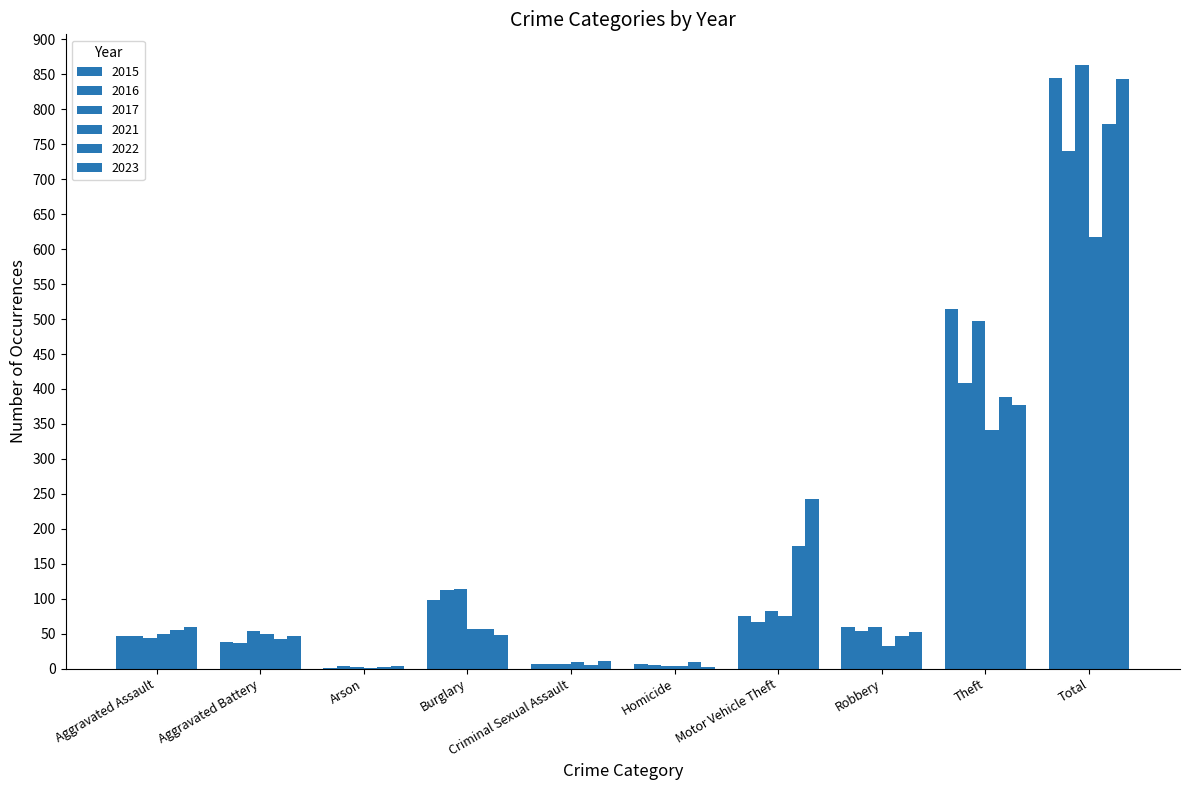

Reading left to right, list all the values displayed in this chart.

2015: 46	38	1	98	7	6	75	59	515	845
2016: 46	37	4	112	7	5	67	54	409	741
2017: 44	54	2	114	7	4	82	60	497	864
2021: 50	49	1	57	9	4	75	32	341	618
2022: 55	42	3	56	5	9	175	46	388	779
2023: 59	47	4	48	11	2	243	53	377	844